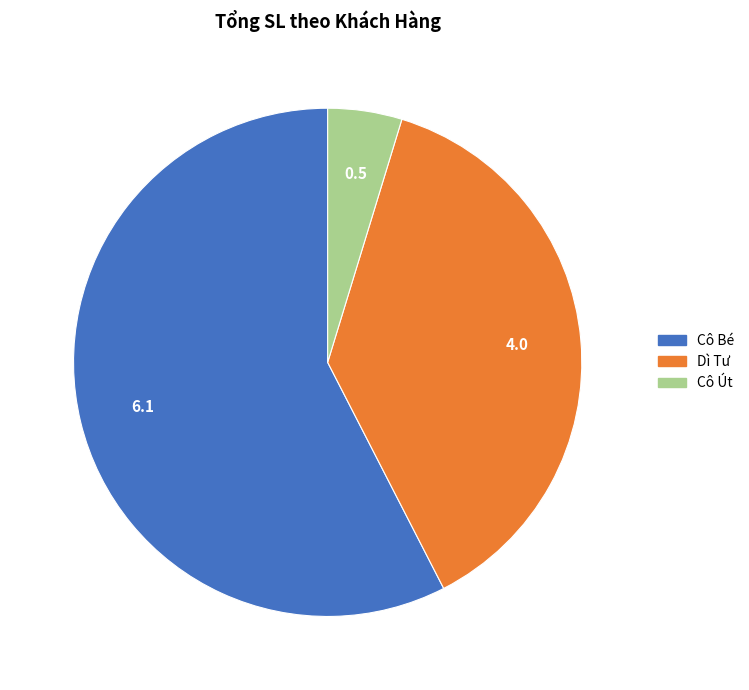

Is there a majority slice in this chart?

Yes